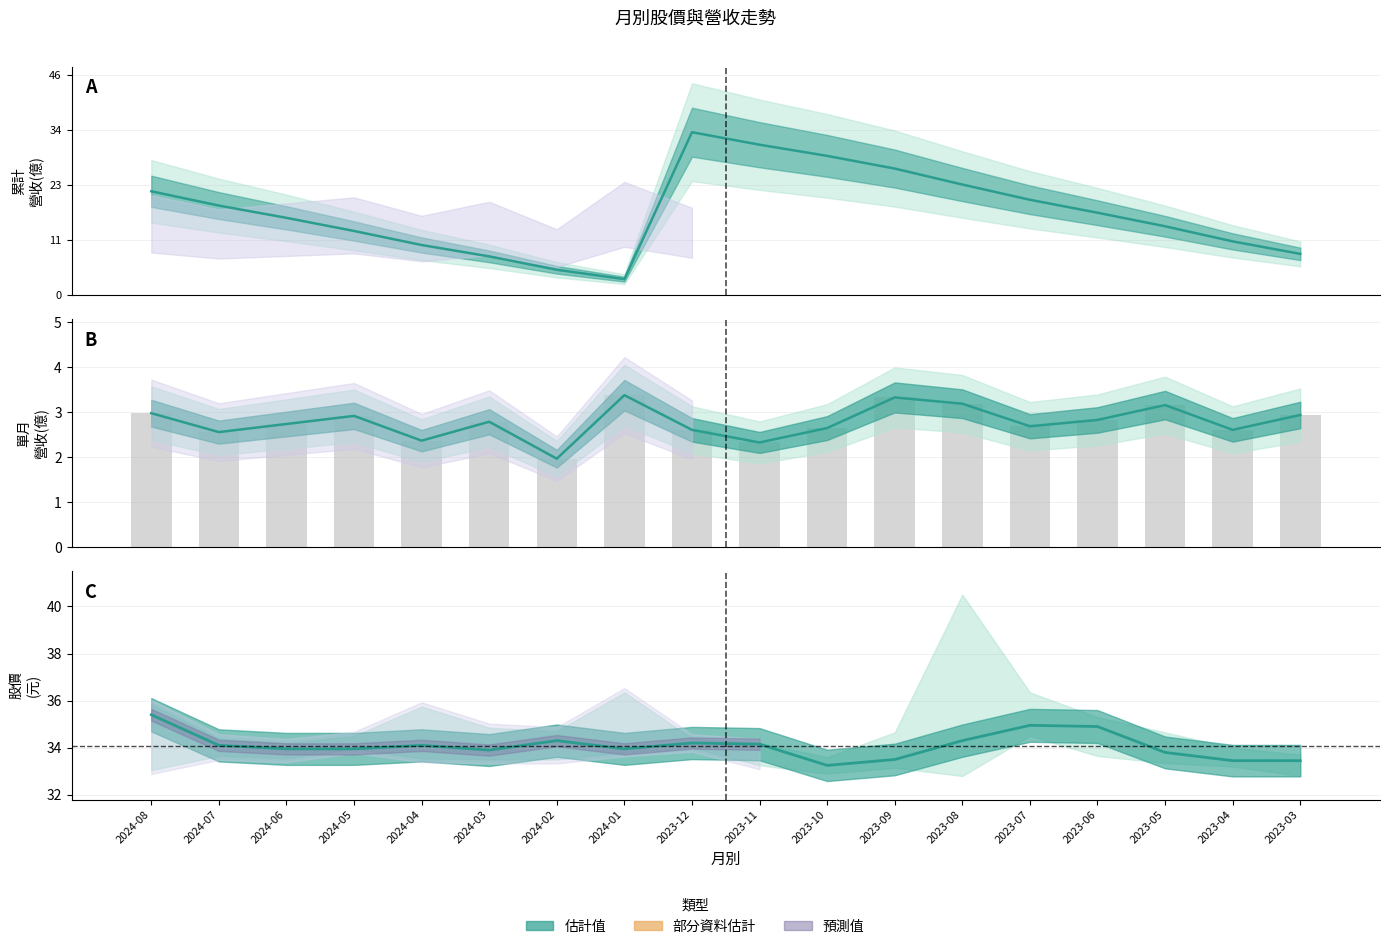

True or false: 累計營收中值 has a value of 48.4 at 2023-09.

False